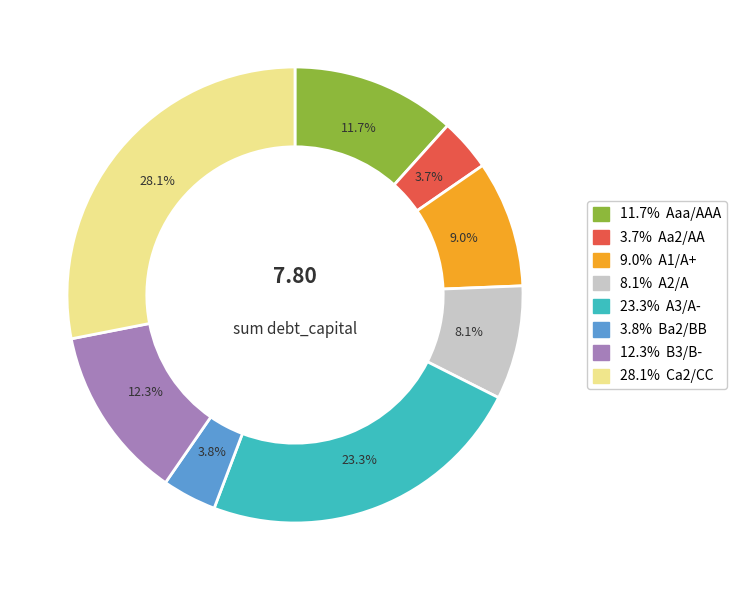

Is there any slice that represents more than half of the pie?

No